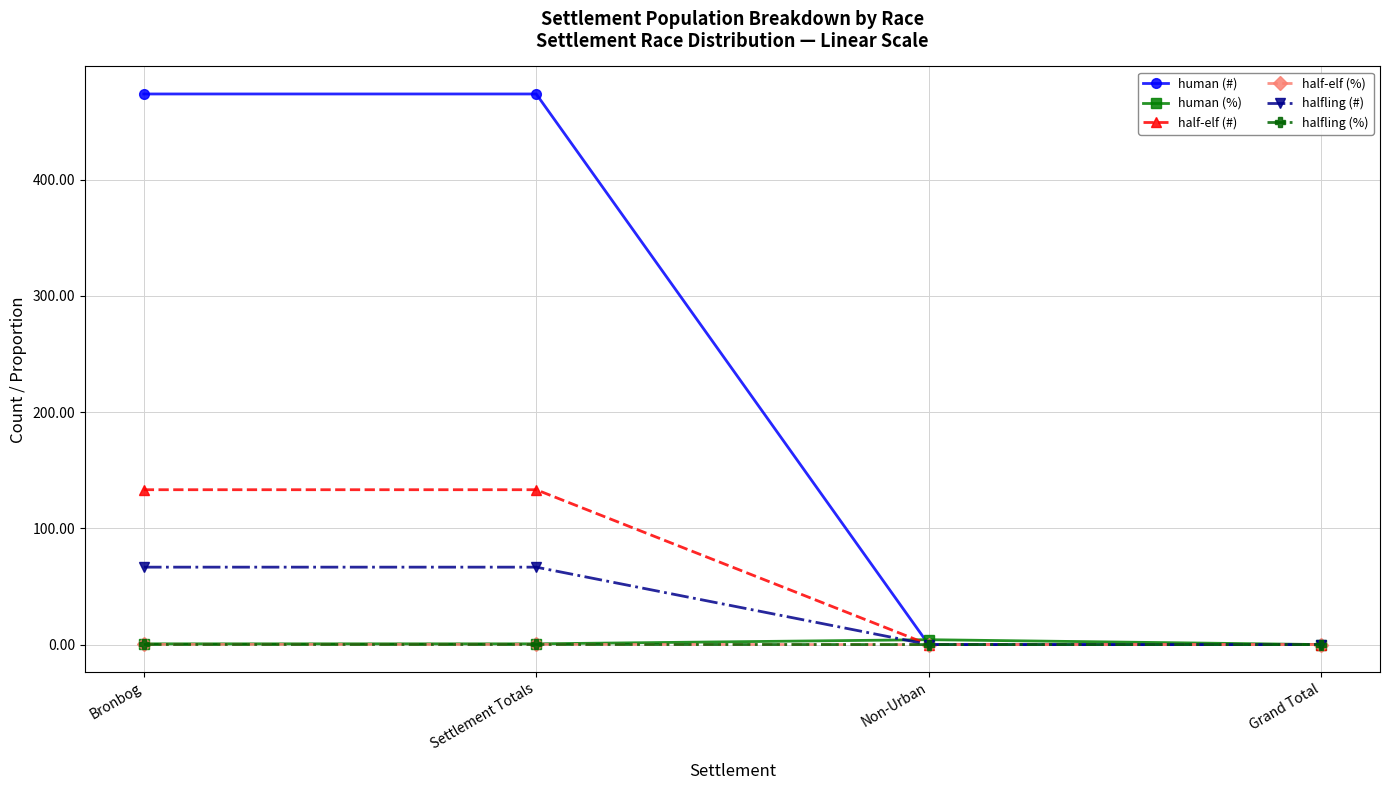

How many values in halfling (%) are above zero?

2